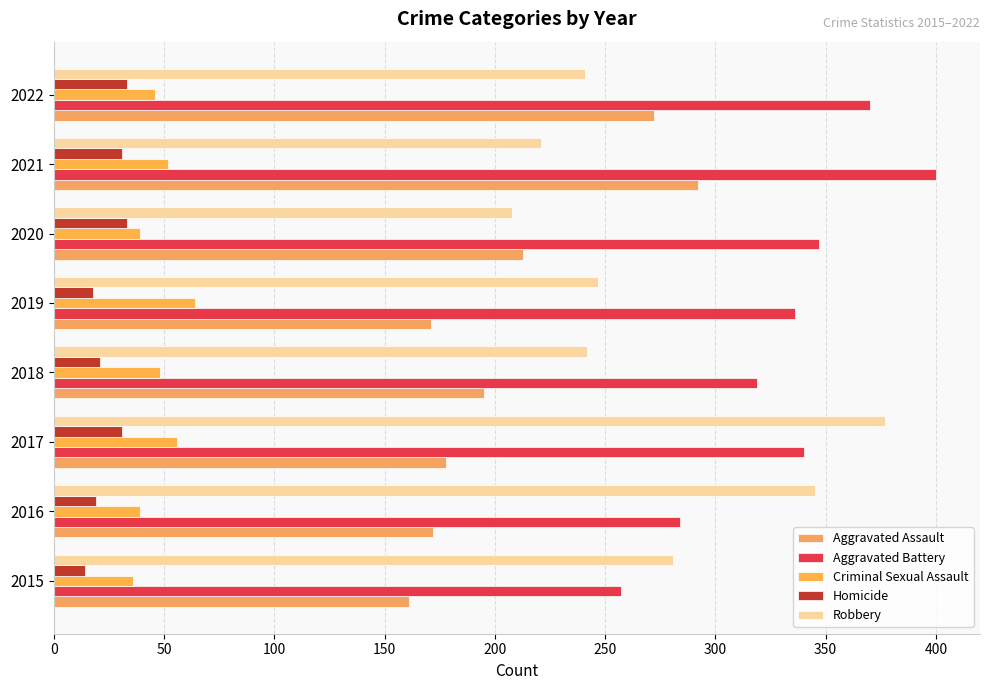

How many values in the Aggravated Battery series are below 340?

4